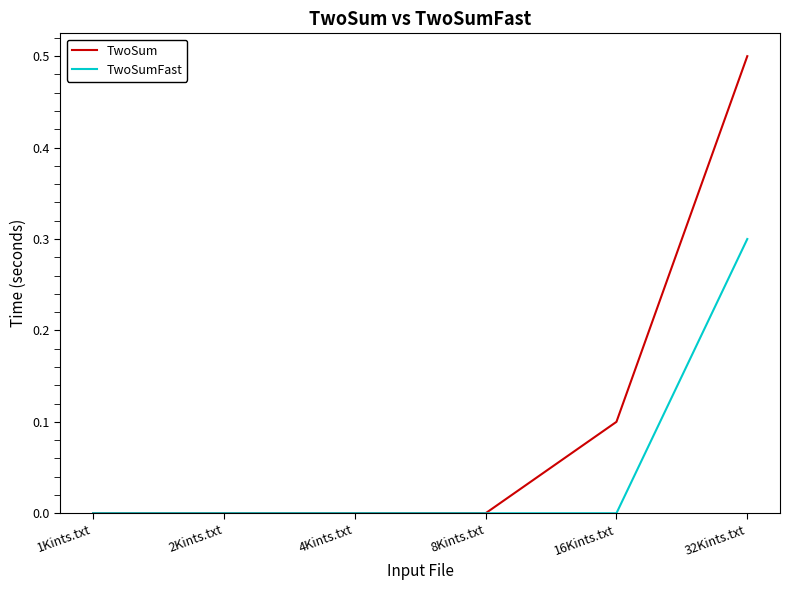

Reading right to left, what are all the values shown in this chart?

TwoSum: 32Kints.txt=0.5	16Kints.txt=0.1	8Kints.txt=0.0	4Kints.txt=0.0	2Kints.txt=0.0	1Kints.txt=0.0
TwoSumFast: 32Kints.txt=0.3	16Kints.txt=0.0	8Kints.txt=0.0	4Kints.txt=0.0	2Kints.txt=0.0	1Kints.txt=0.0